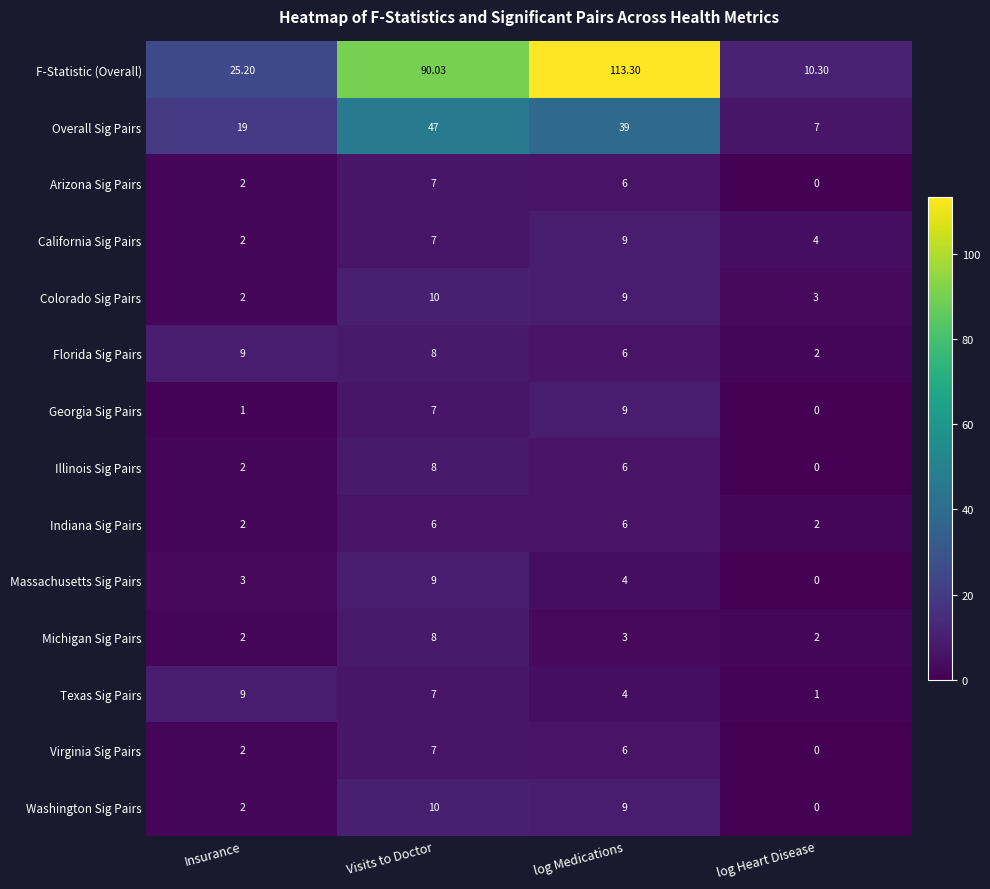

At which label is California Sig Pairs closest to 5?

log Heart Disease